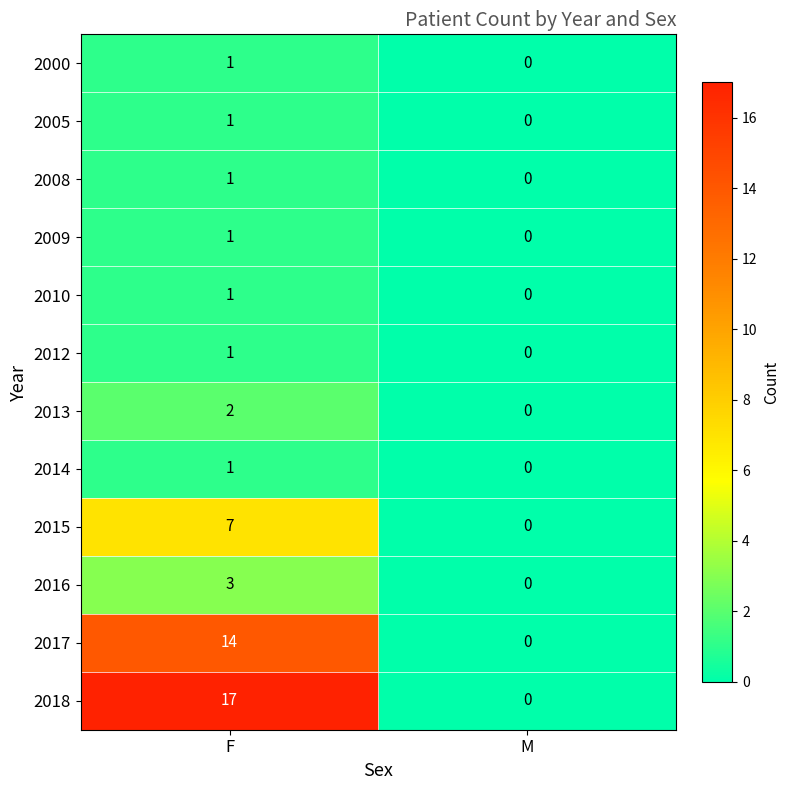

Reading left to right, extract all data points from this chart.

2000: 1	0
2005: 1	0
2008: 1	0
2009: 1	0
2010: 1	0
2012: 1	0
2013: 2	0
2014: 1	0
2015: 7	0
2016: 3	0
2017: 14	0
2018: 17	0